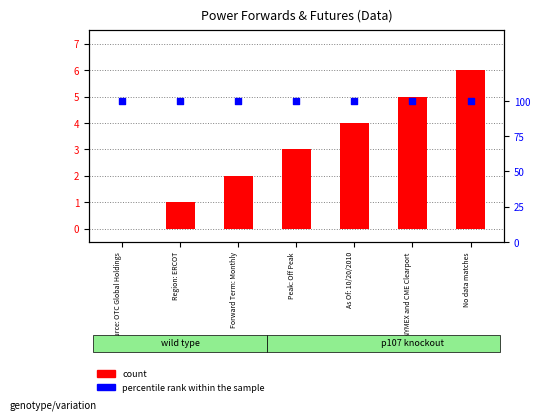

Which series contains the lowest Y value?

count